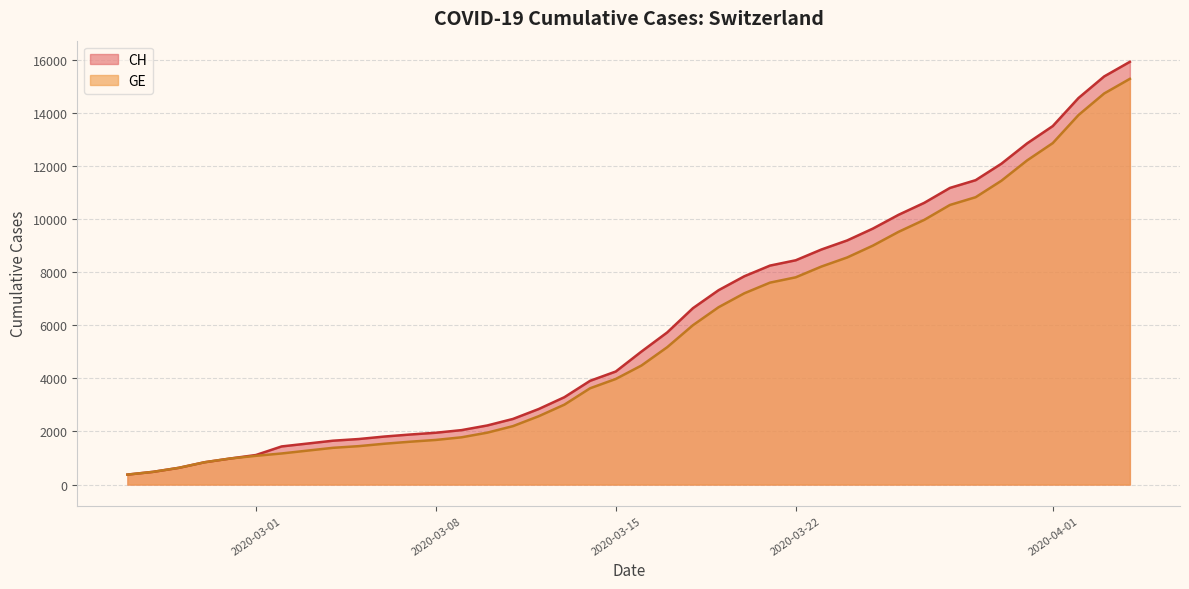

True or false: CH and GE cross at least once.

False